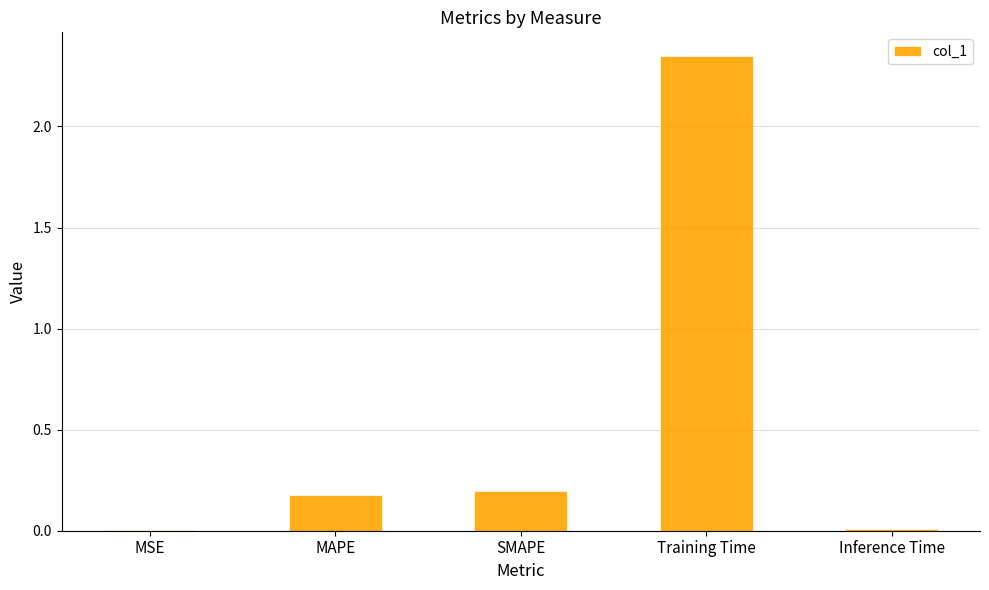

Which label corresponds to the largest value in the chart?

Training Time